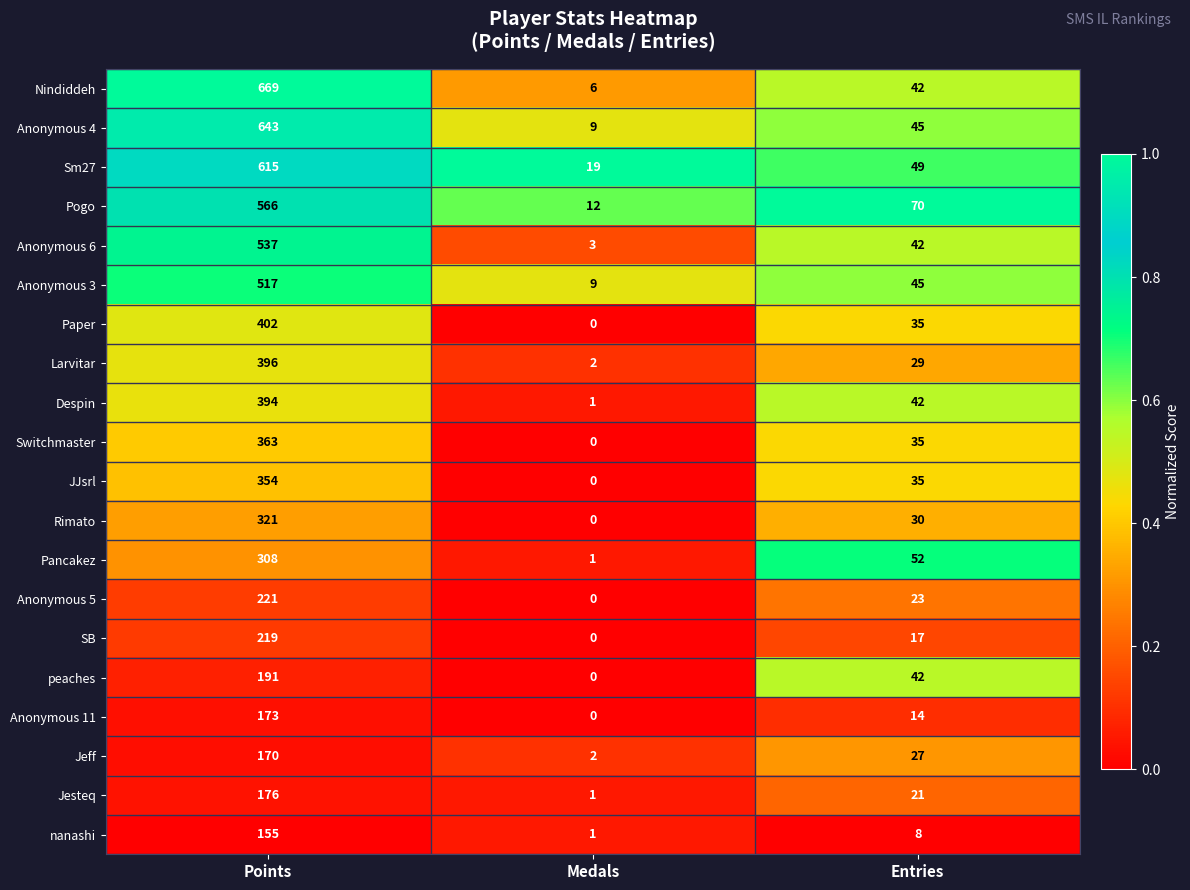

Is it true that Anonymous 3 equals 17 at Entries?

False